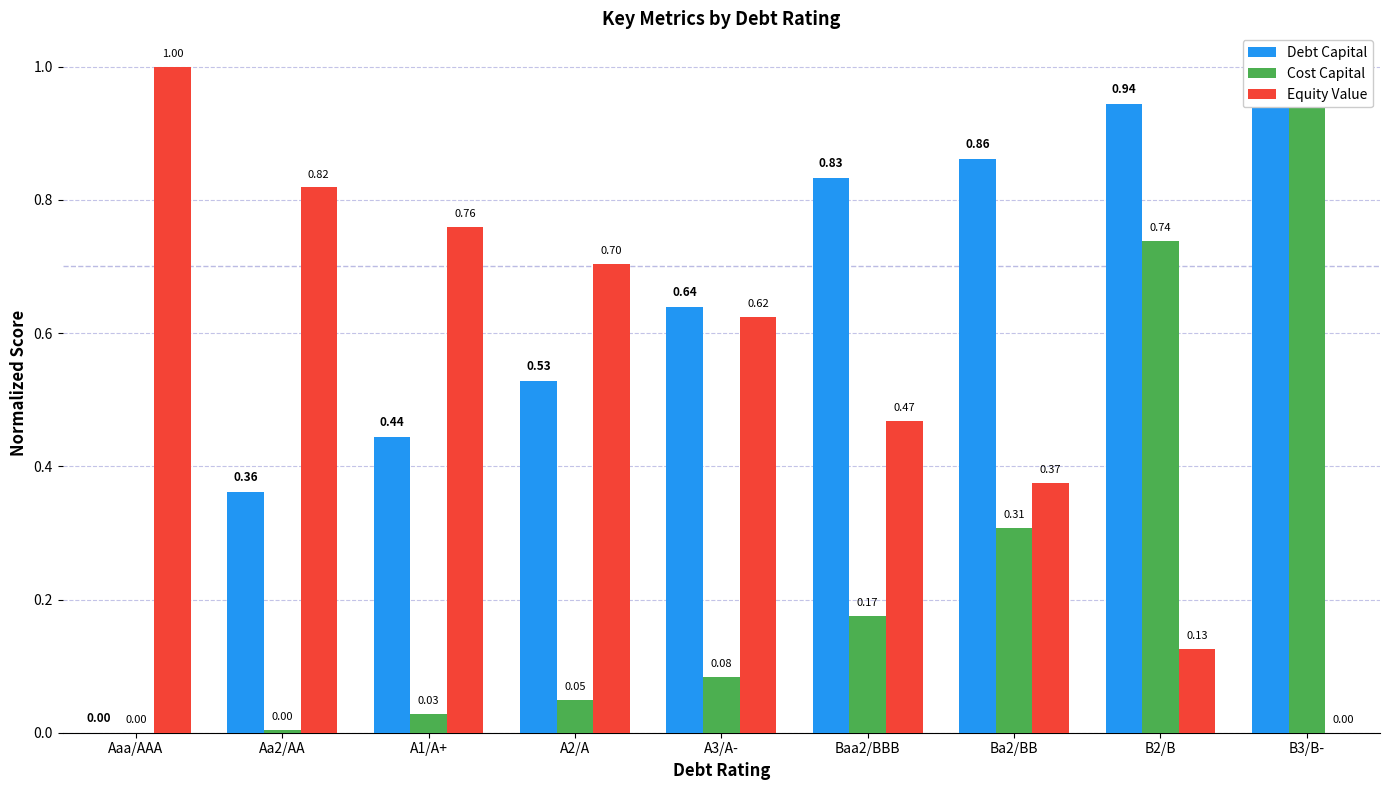

What is the label of the 2nd bar from the left?

Aa2/AA